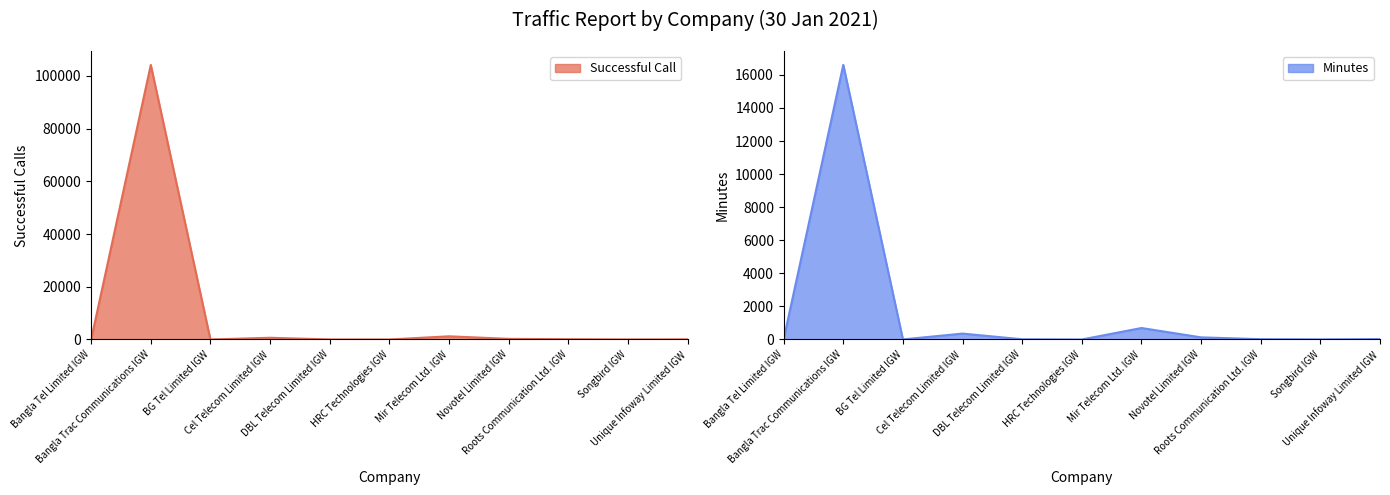

Is it true that Successful Call equals 17.0 at Songbird IGW?

True